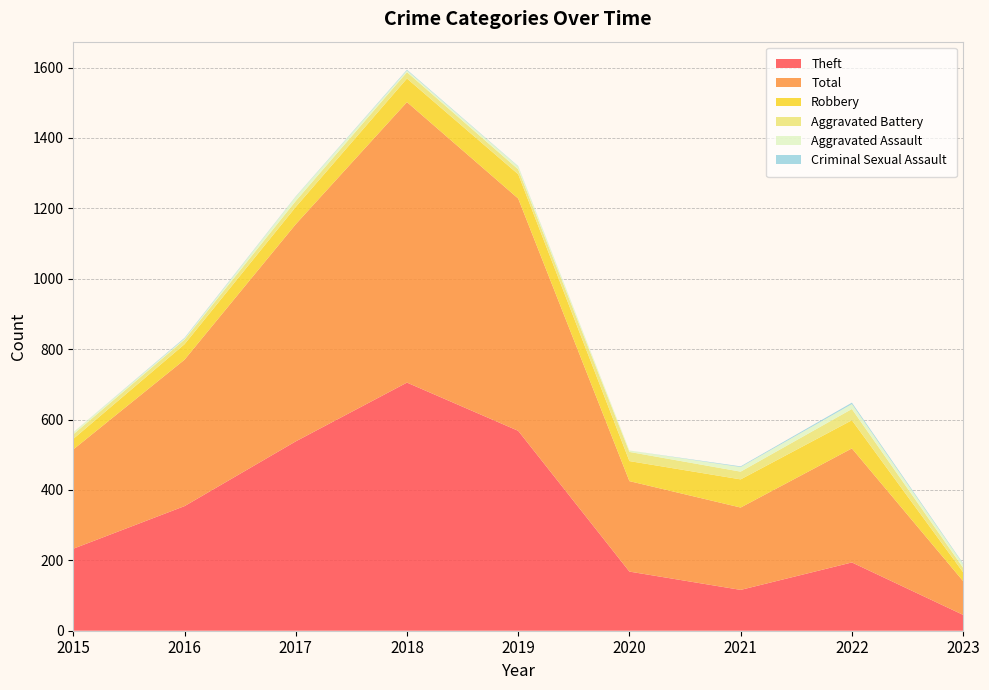

Reading left to right, list all the values displayed in this chart.

Theft: 2015=233	2016=354	2017=538	2018=705	2019=568	2020=168	2021=116	2022=194	2023=45
Total: 2015=282	2016=416	2017=617	2018=797	2019=660	2020=257	2021=234	2022=324	2023=96
Robbery: 2015=30	2016=44	2017=49	2018=67	2019=69	2020=57	2021=80	2022=80	2023=25
Aggravated Battery: 2015=13	2016=13	2017=17	2018=18	2019=14	2020=26	2021=22	2022=32	2023=13
Aggravated Assault: 2015=6	2016=3	2017=12	2018=5	2019=8	2020=4	2021=13	2022=14	2023=10
Criminal Sexual Assault: 2015=0	2016=2	2017=1	2018=2	2019=1	2020=0	2021=2	2022=4	2023=2